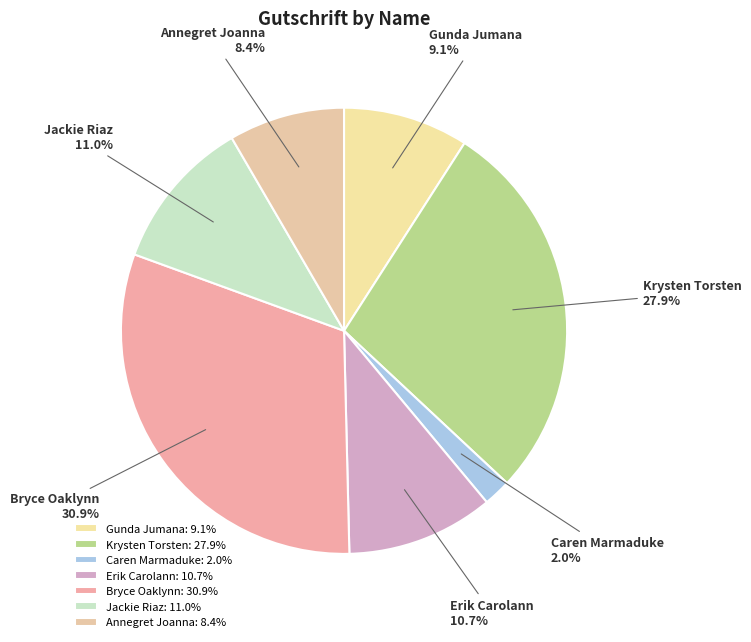

Does Krysten Torsten represent more than half of the total?

No